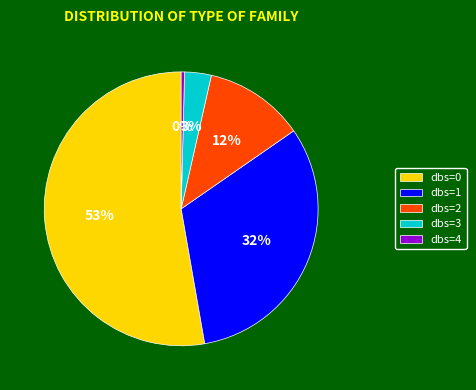

Which category has the smallest portion of the pie?

dbs=4